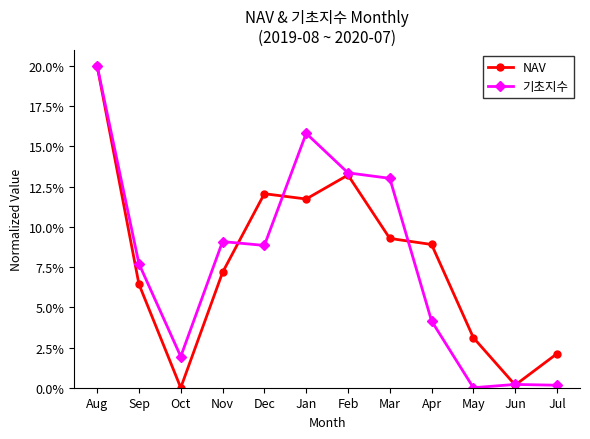

The 기초지수 series shows 9.8 at May. True or false?

False